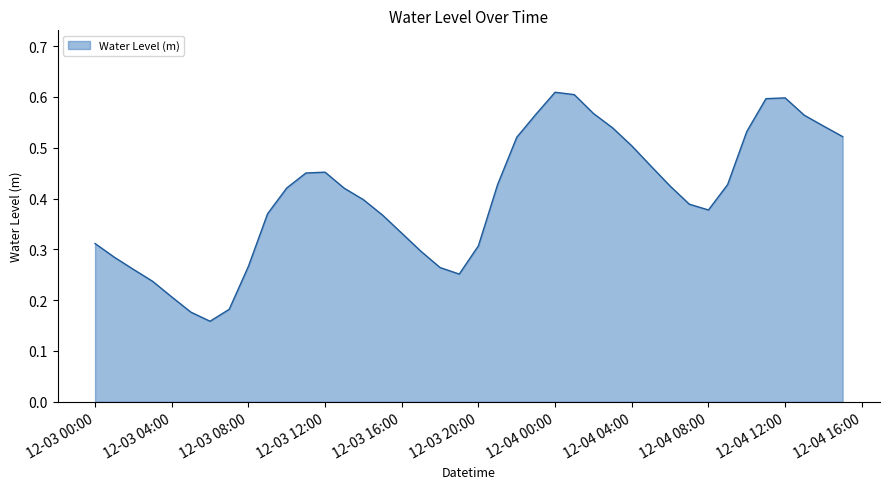

Reading left to right, list all the values displayed in this chart.

0.3	0.3	0.3	0.2	0.2	0.2	0.2	0.2	0.3	0.4	0.4	0.5	0.5	0.4	0.4	0.4	0.3	0.3	0.3	0.3	0.3	0.4	0.5	0.6	0.6	0.6	0.6	0.5	0.5	0.5	0.4	0.4	0.4	0.4	0.5	0.6	0.6	0.6	0.5	0.5